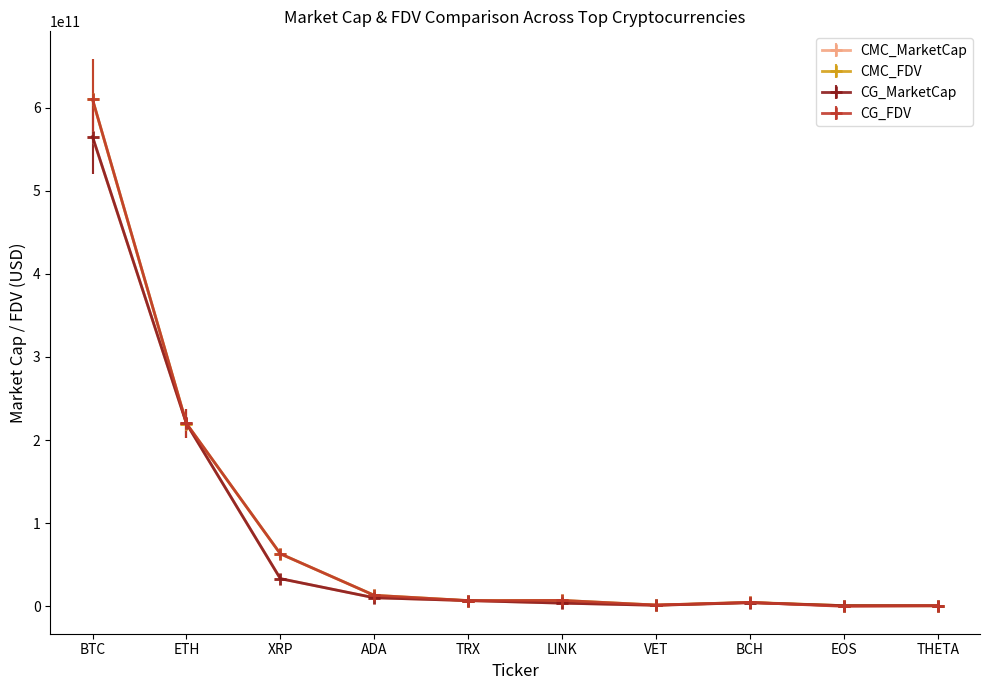

What is the label of the 9th point from the left?

EOS